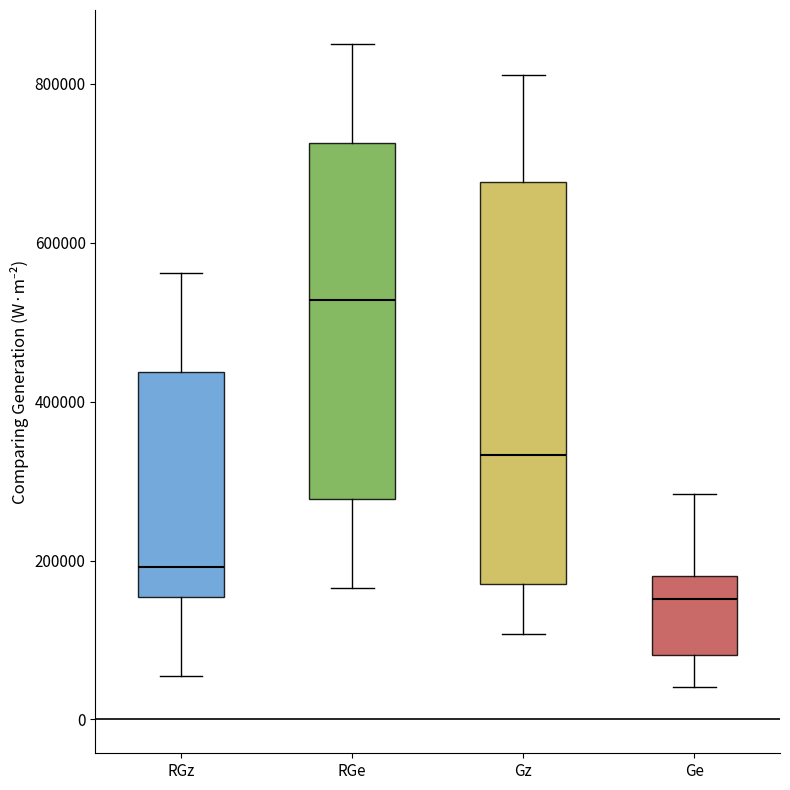

Comparing the boxes themselves (not the whiskers), which one is the tallest?

Gz